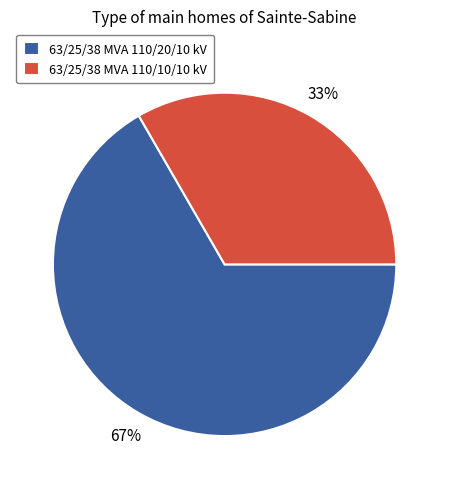

What percentage is the 63/25/38 MVA 110/10/10 kV slice, to the nearest percent?

33%